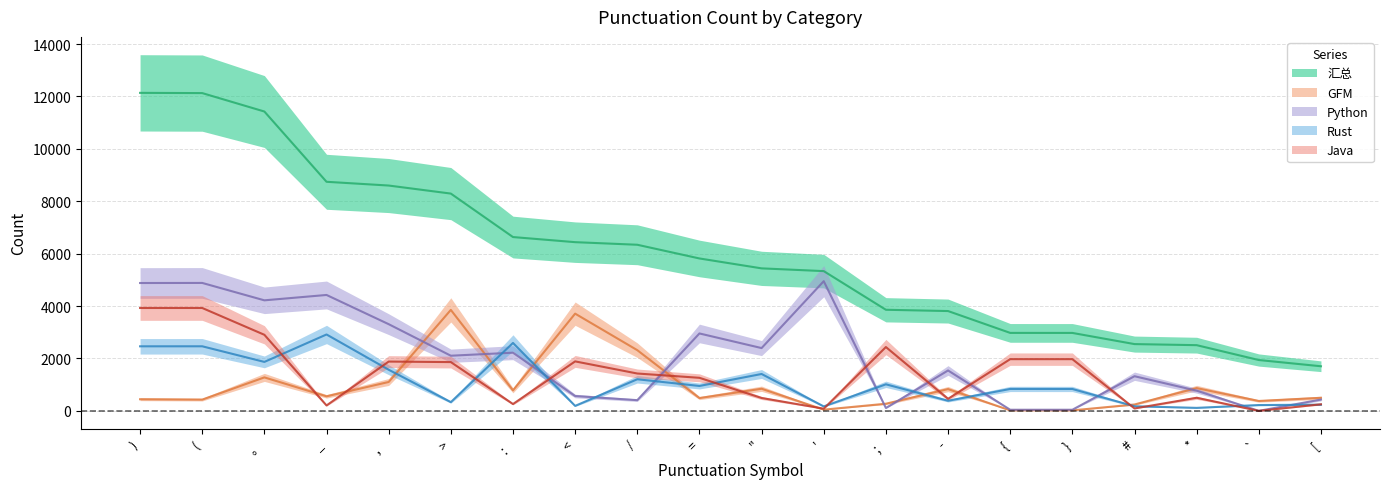

Which series has the widest spread of values?

汇总